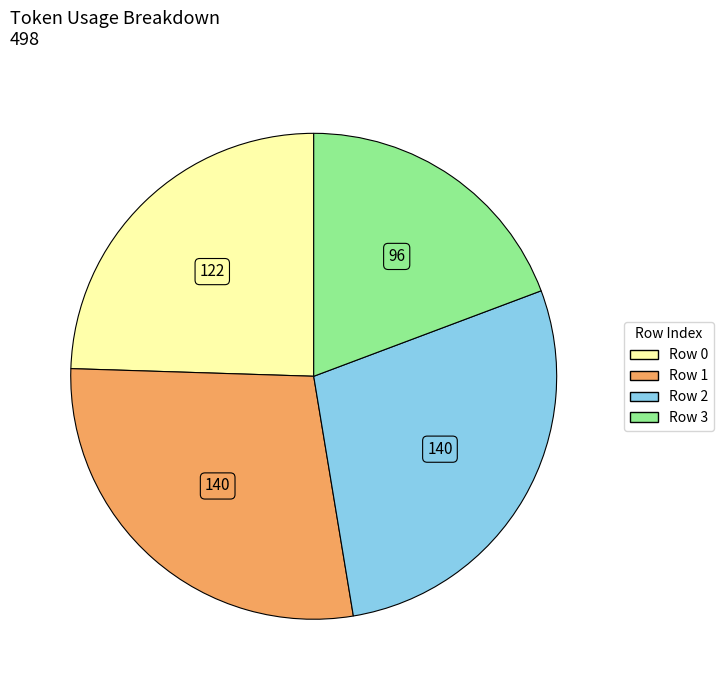

How many segments does this pie chart have?

4